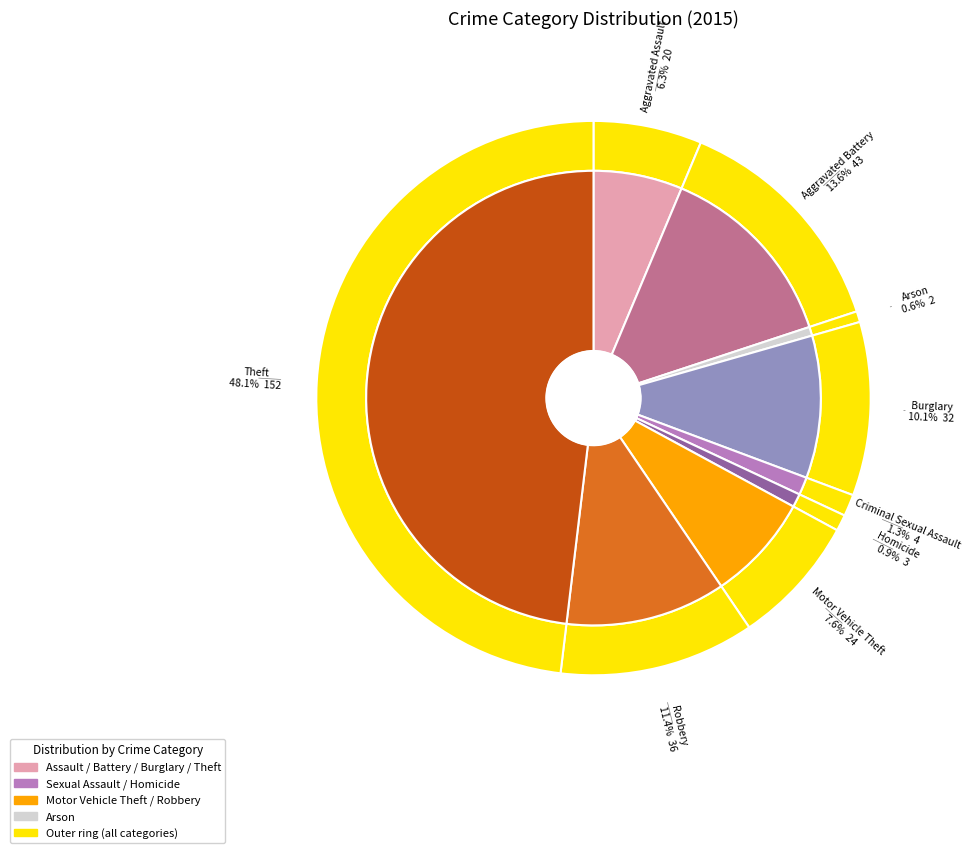

Which slice is the largest?

Theft